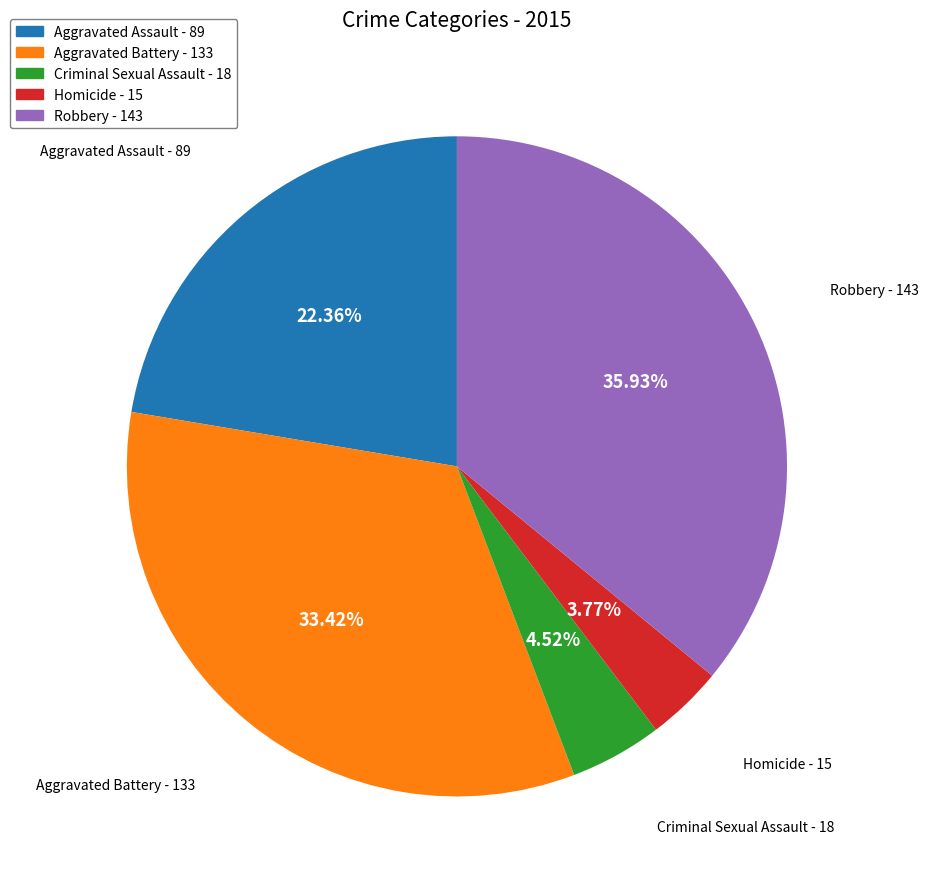

To the nearest percent, what is the combined percentage of Aggravated Battery and Robbery?

69%